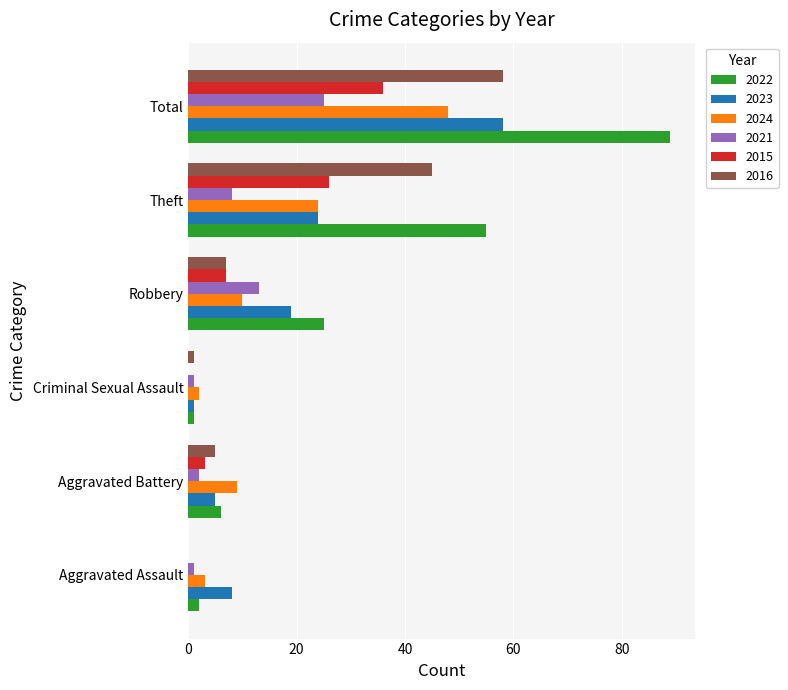

Which category has the highest value in the 2022 series?

Total